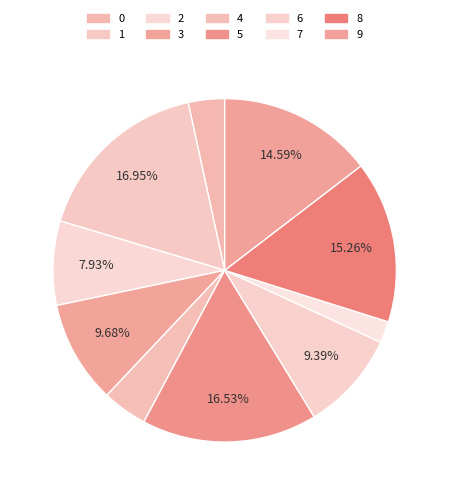

Is 3 the majority of the pie?

No